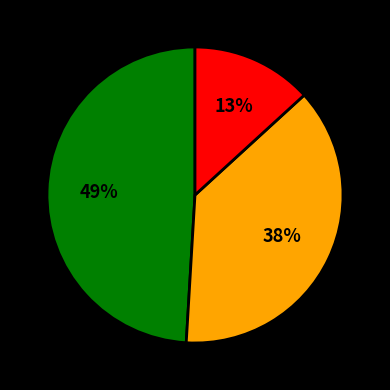

Does any single category account for the majority?

No